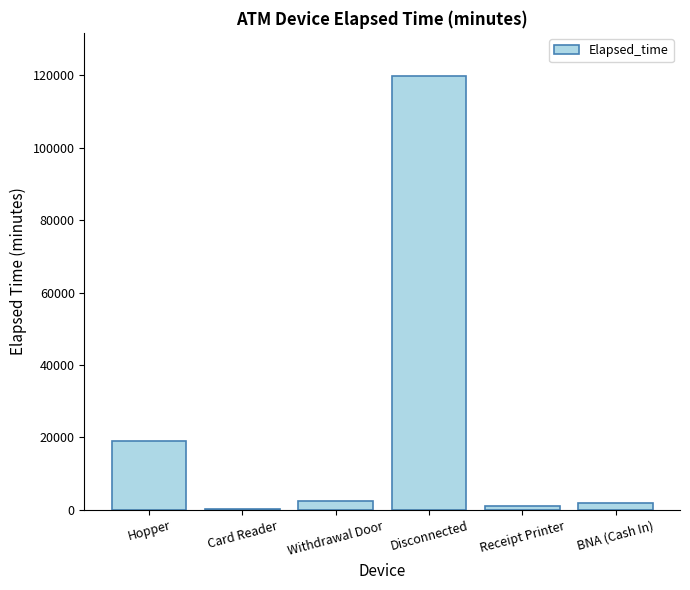

What is the approximate value at Disconnected, to the nearest 100?

119800